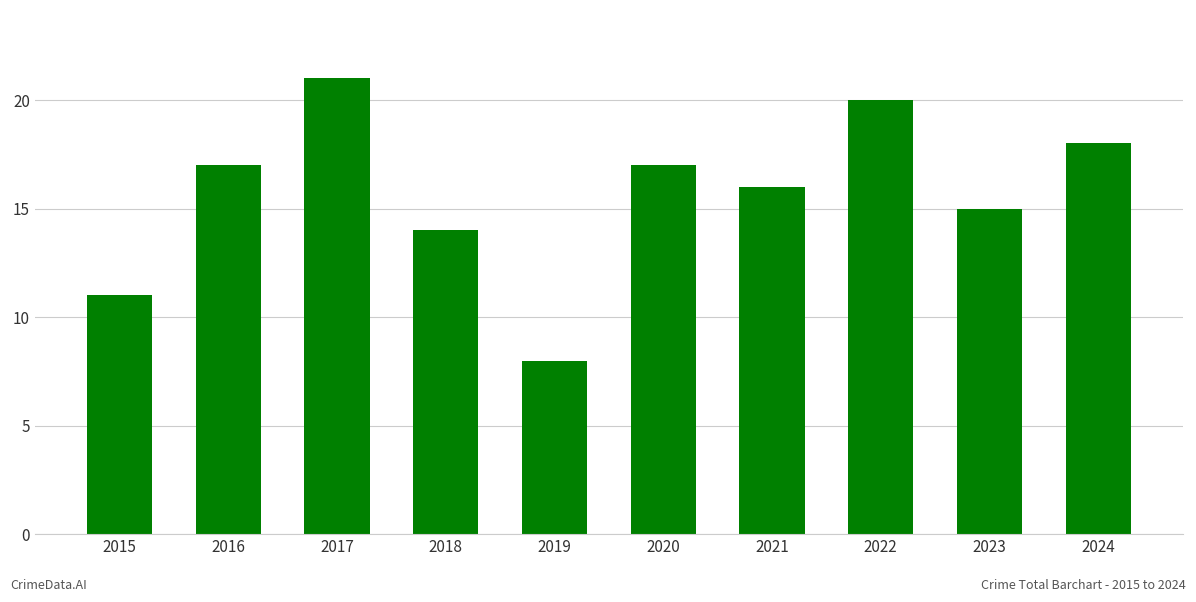

Reading left to right, list all the values displayed in this chart.

2015=11	2016=17	2017=21	2018=14	2019=8	2020=17	2021=16	2022=20	2023=15	2024=18